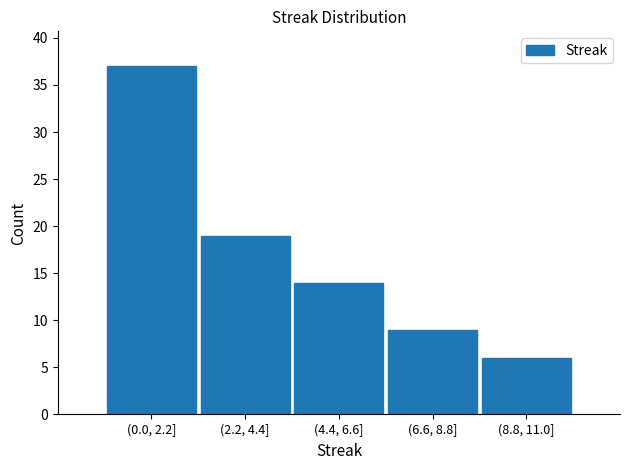

Reading left to right, list all the values displayed in this chart.

37	19	14	9	6